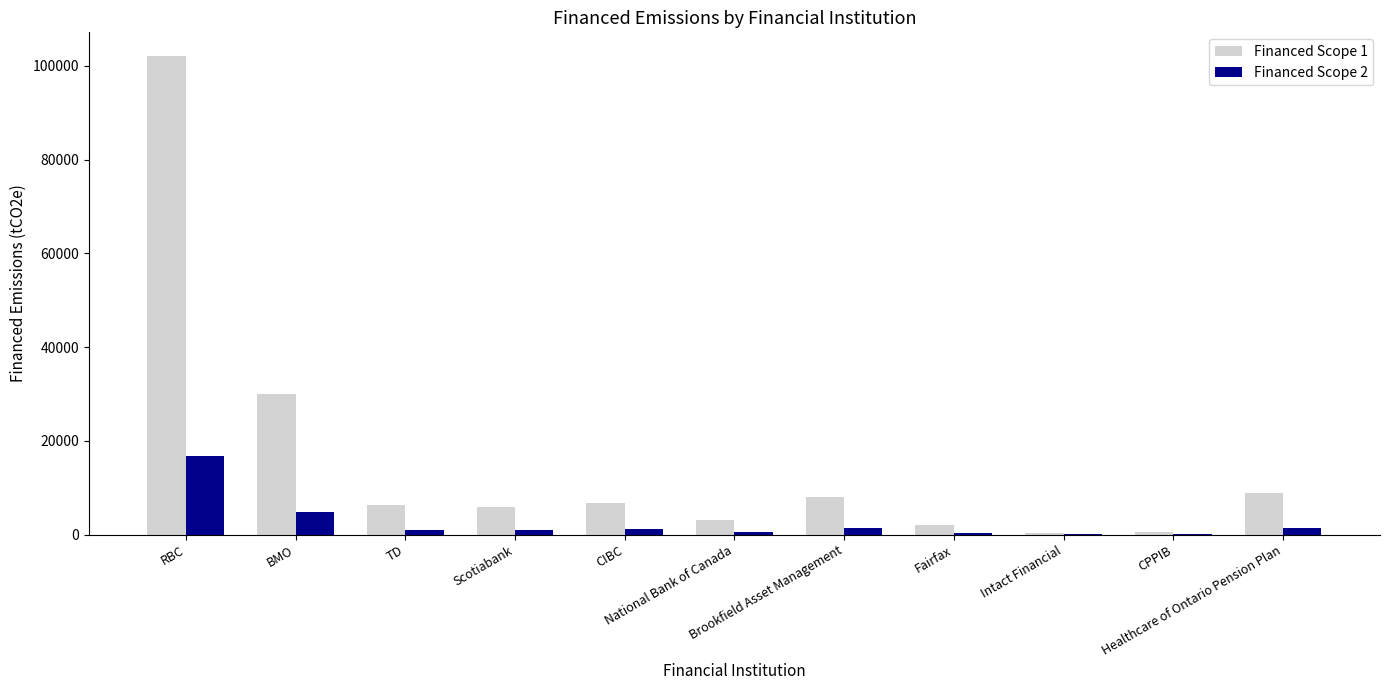

What is the sum of all Financed Scope 2 values?

28365.2